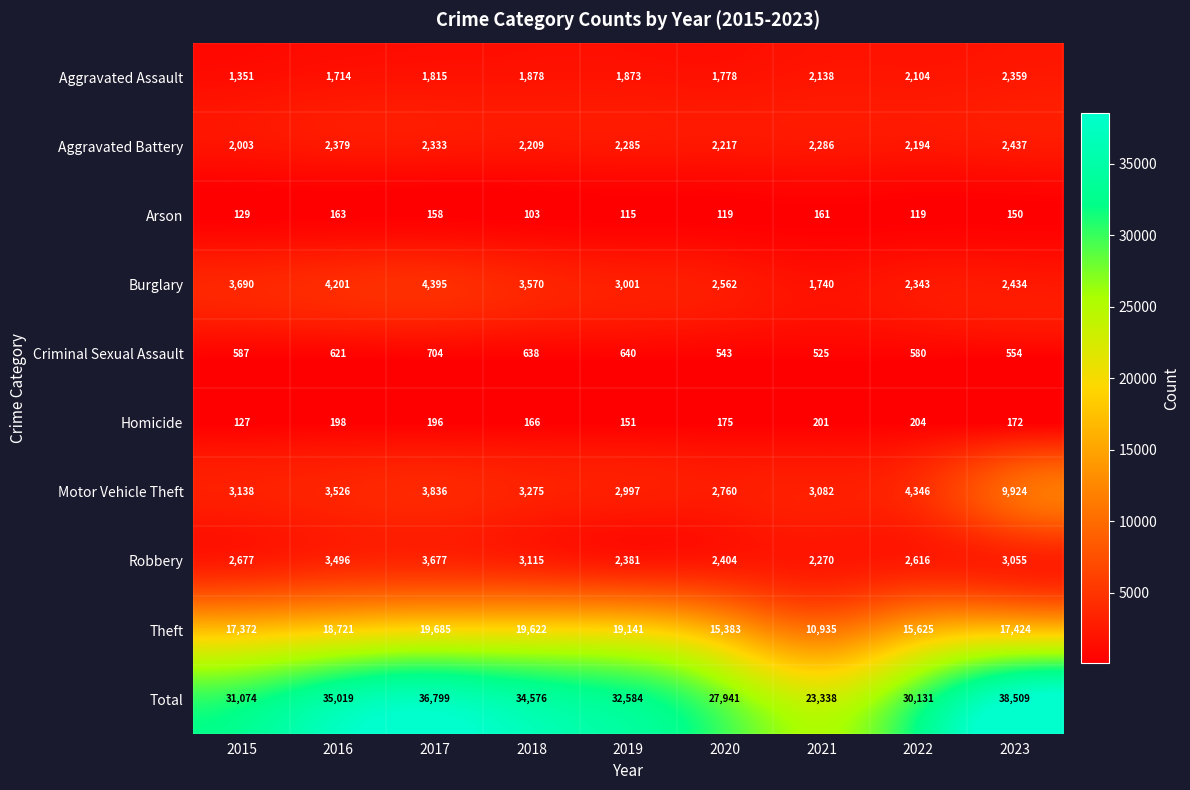

Where is Aggravated Battery nearest to the value 2220?

2020